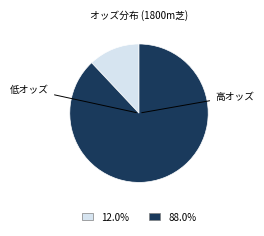

Is there a majority slice in this chart?

Yes